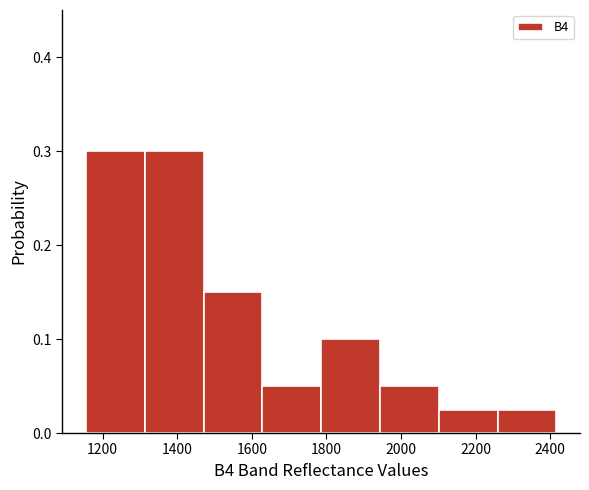

What is the height of the bar covering 1940 to 2100 on the x-axis? Neither the bar edges nor the heights are printed on the chart, so give them approximately, as read against the axes.

0.05